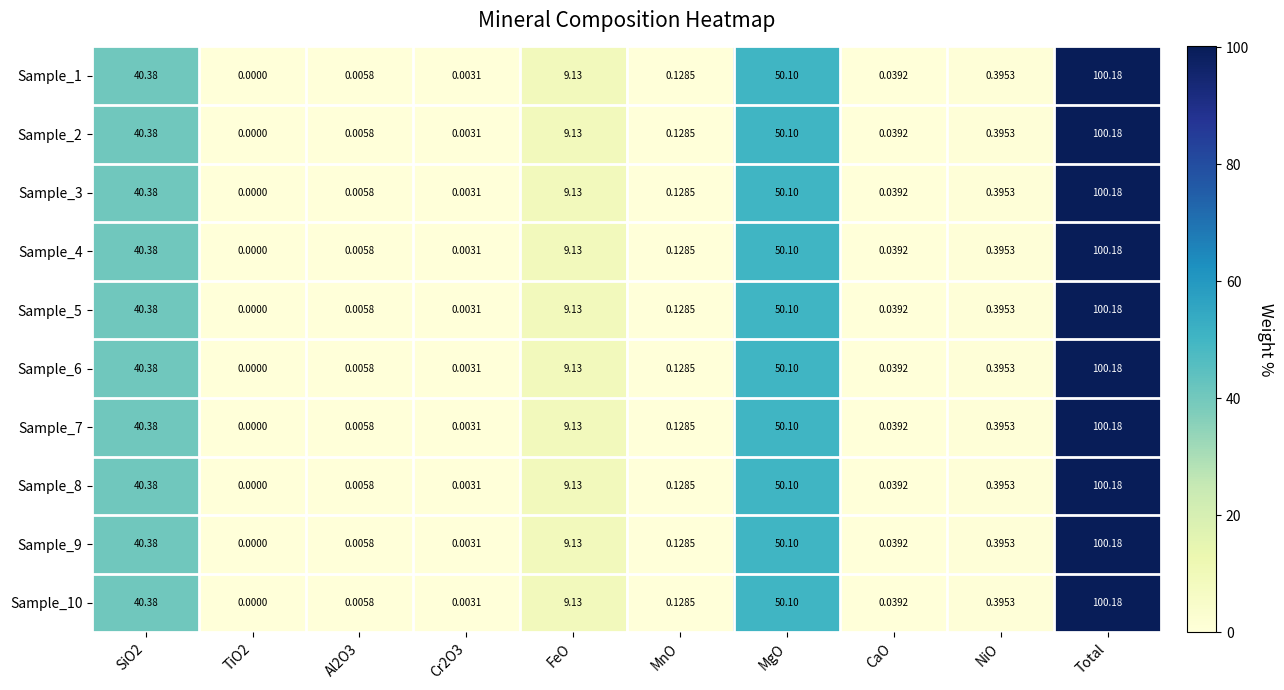

At which category is the sum across all series the highest?

Total